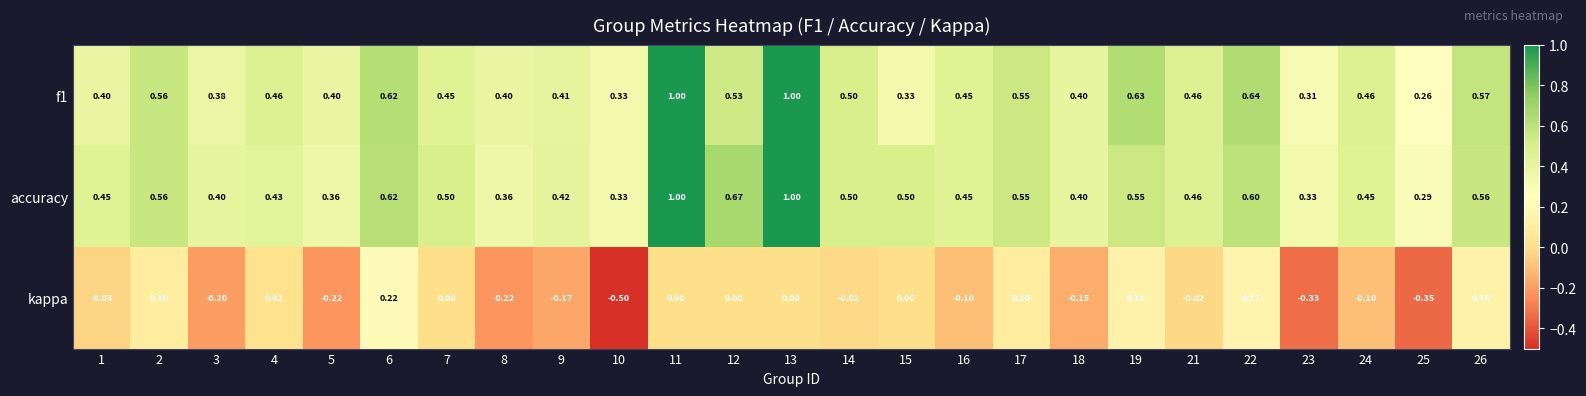

What is the spread (max minus min) of values at 25?

0.6